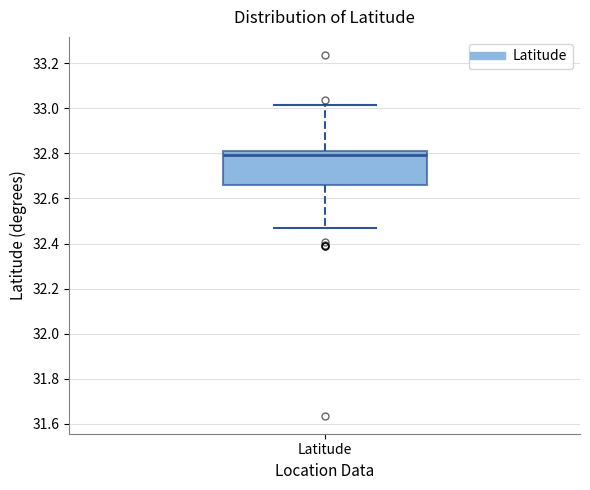

Where does the median line of the box for Latitude sit on the y-axis? The values are not printed on the chart, so give them approximately, as read against the axis.

32.80